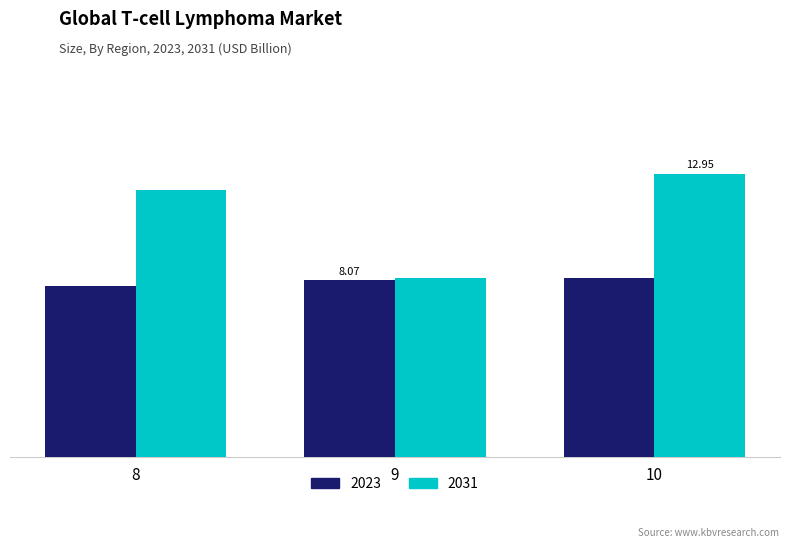

What is the value of the 2031 bar at the 2nd from the left?

8.2